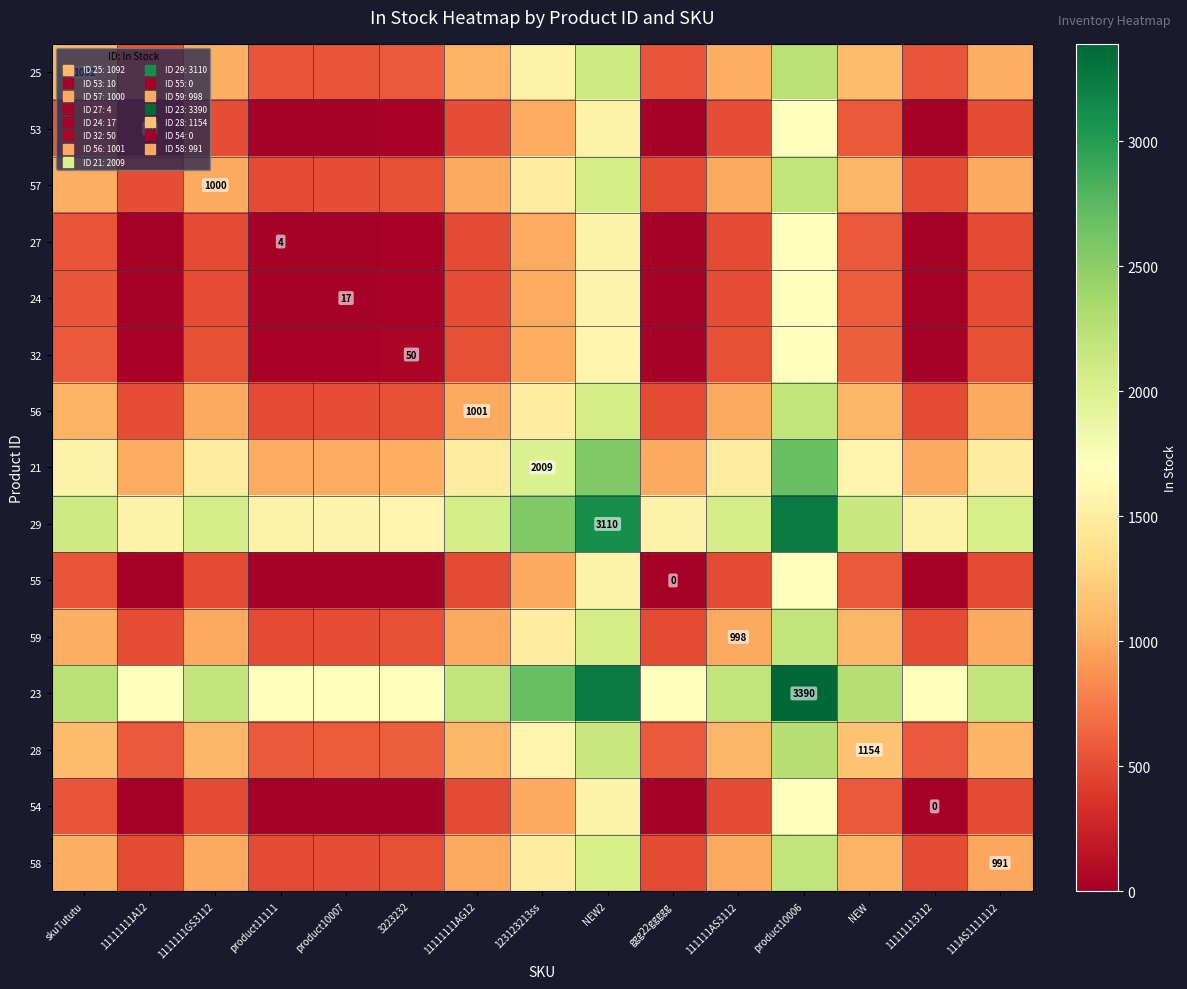

What is the average value of the 24 series?

502.7